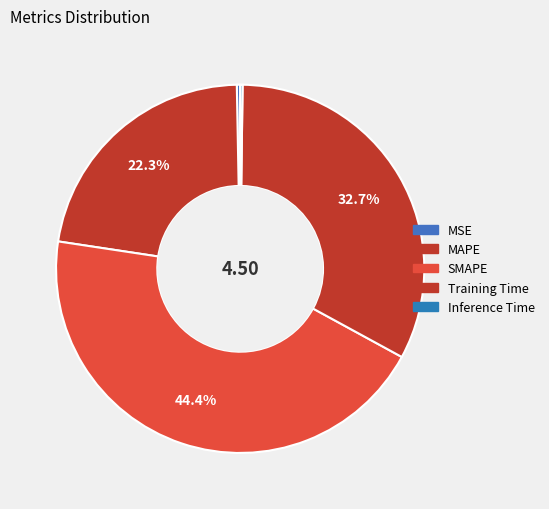

Is there a majority slice in this chart?

No